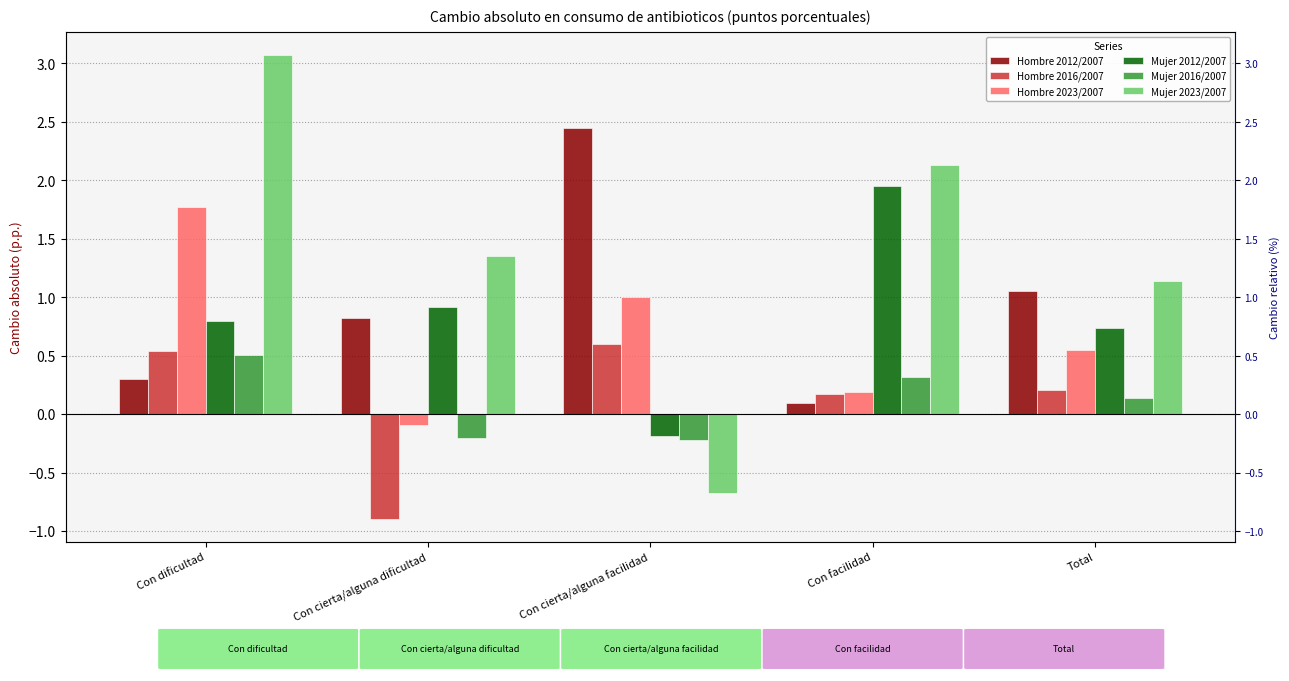

What are all the series names shown in the legend?

Hombre 2012/2007, Hombre 2016/2007, Hombre 2023/2007, Mujer 2012/2007, Mujer 2016/2007, Mujer 2023/2007